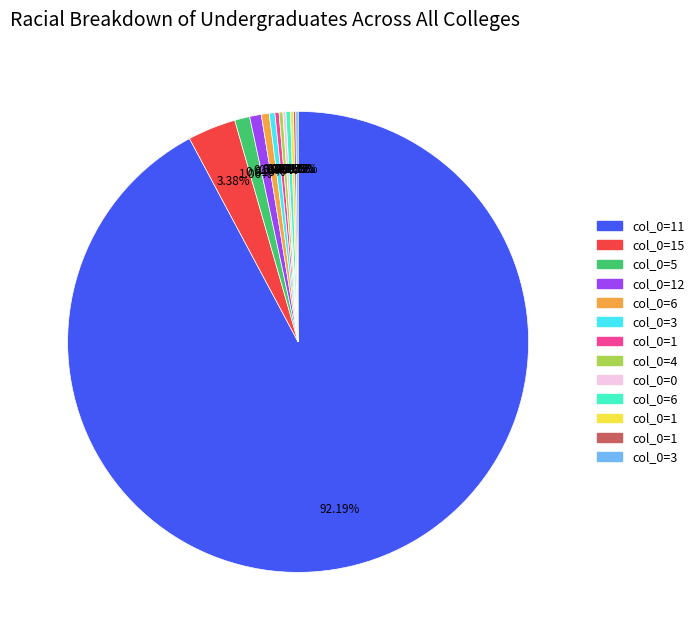

Is there any slice that represents more than half of the pie?

Yes